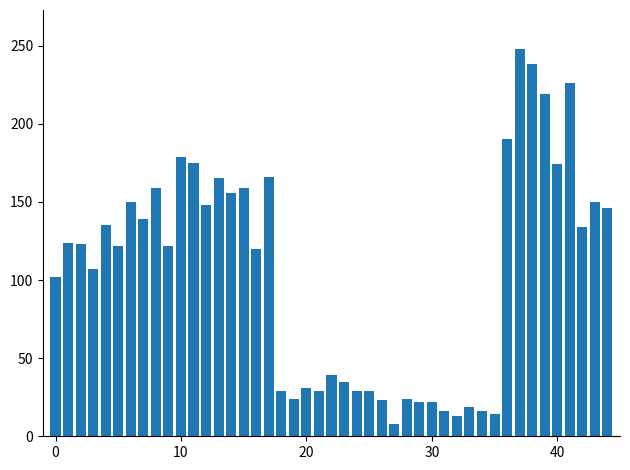

What is the difference between the second highest and second lowest values?

225